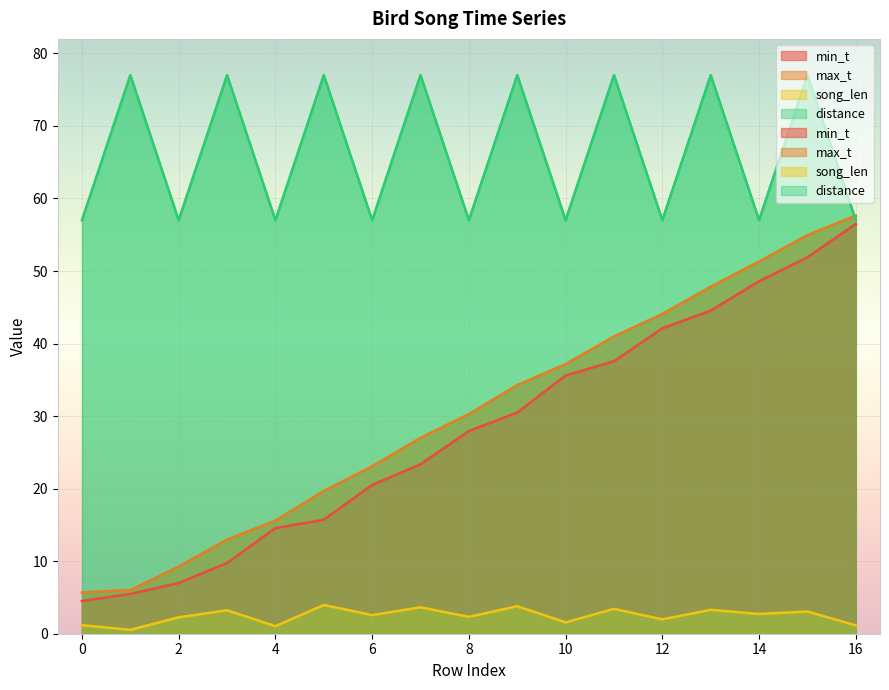

Count the number of data series in this chart.

4